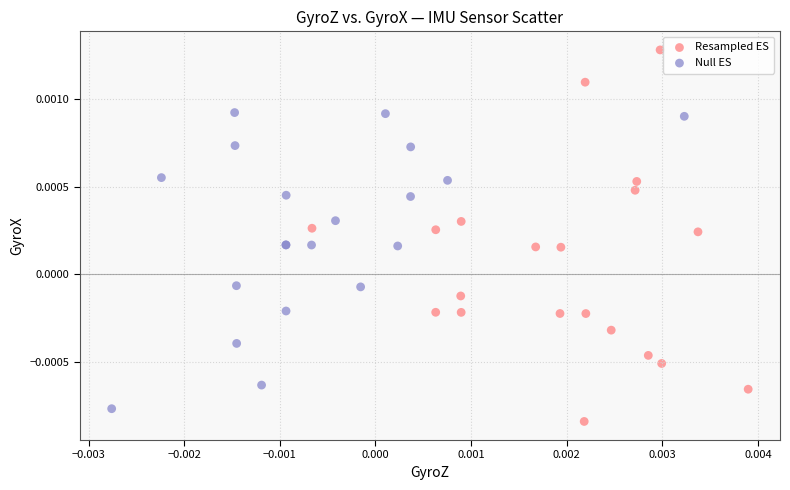

Which series has the widest spread of Y values?

Resampled ES